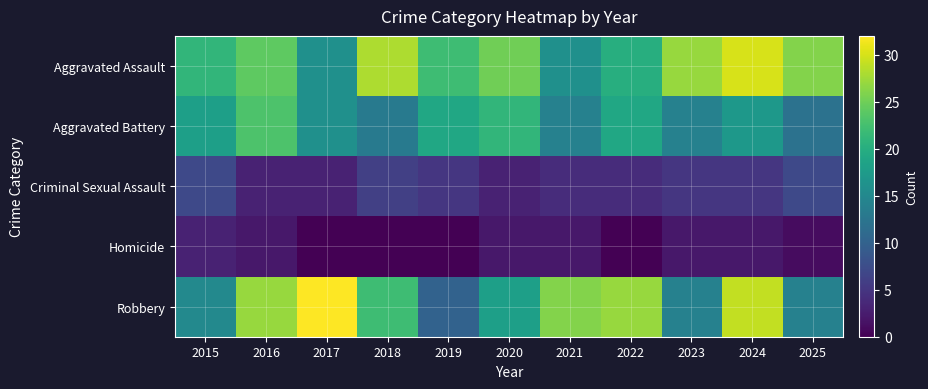

Which category has the highest value across all series?

2017